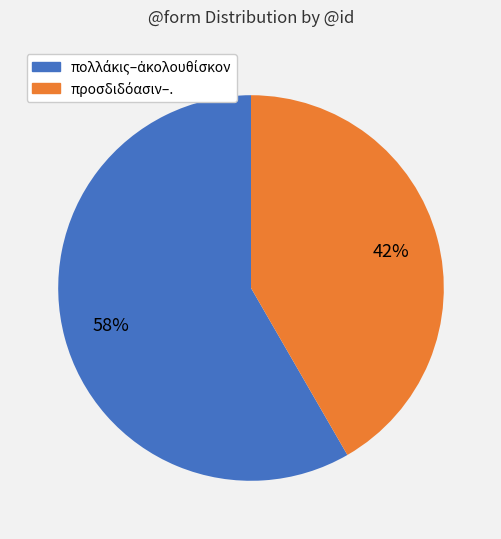

To the nearest percent, what is the average slice percentage?

50%